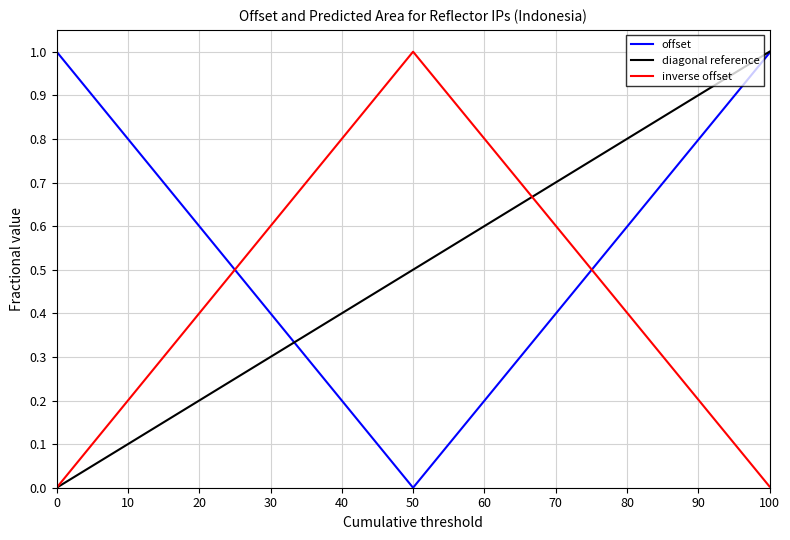

Is the value of inverse offset at 100 greater than the value of offset at 100?

No